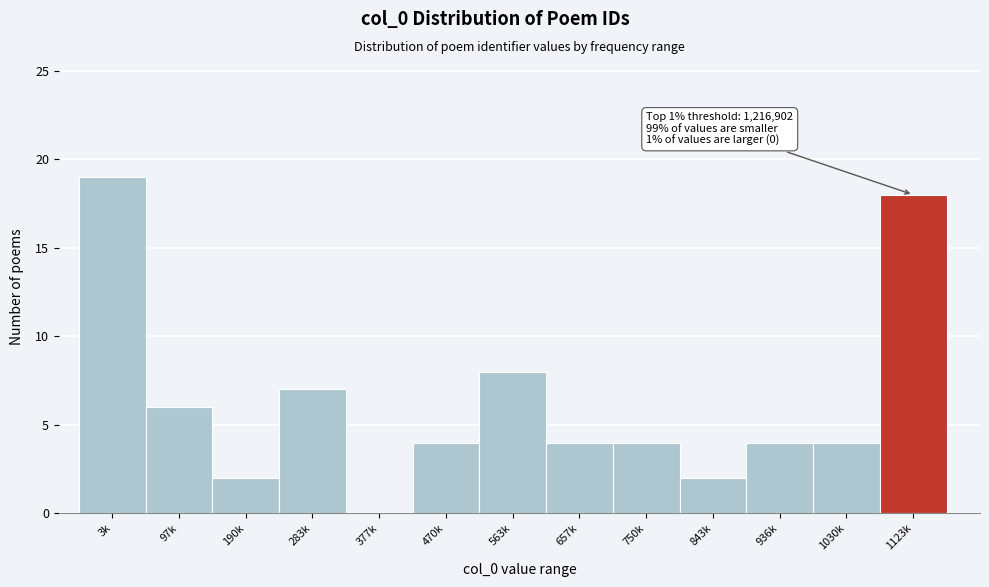

Reading right to left, transcribe all the data shown in this chart.

1123k=18	1030k=4	936k=4	843k=2	750k=4	657k=4	563k=8	470k=4	377k=0	283k=7	190k=2	97k=6	3k=19